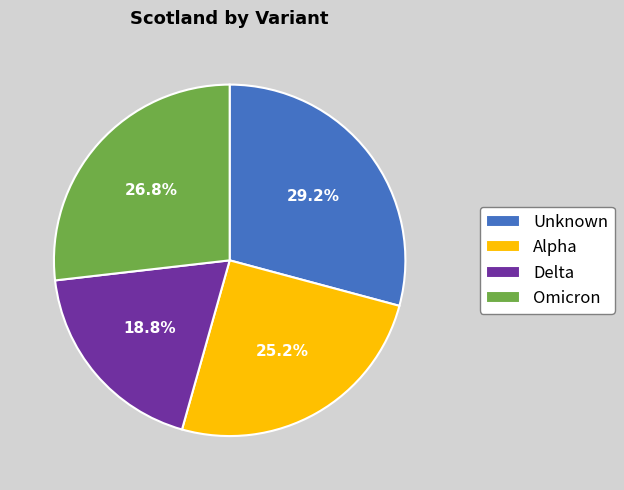

How many slices are in this pie chart?

4